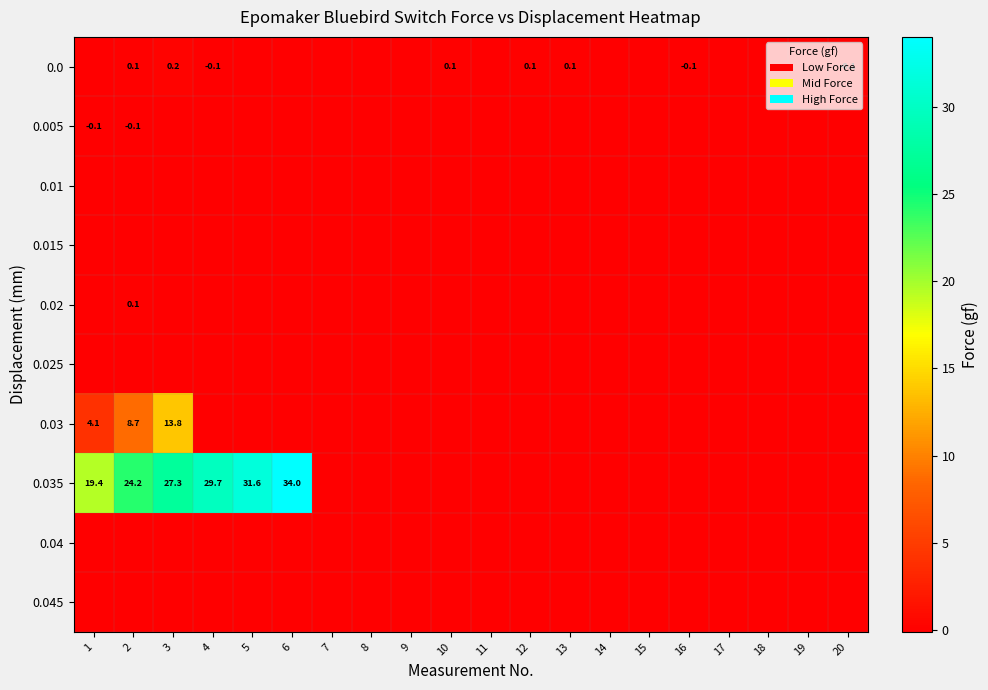

True or false: 0.04 has a value of 0.0 at 3.

True